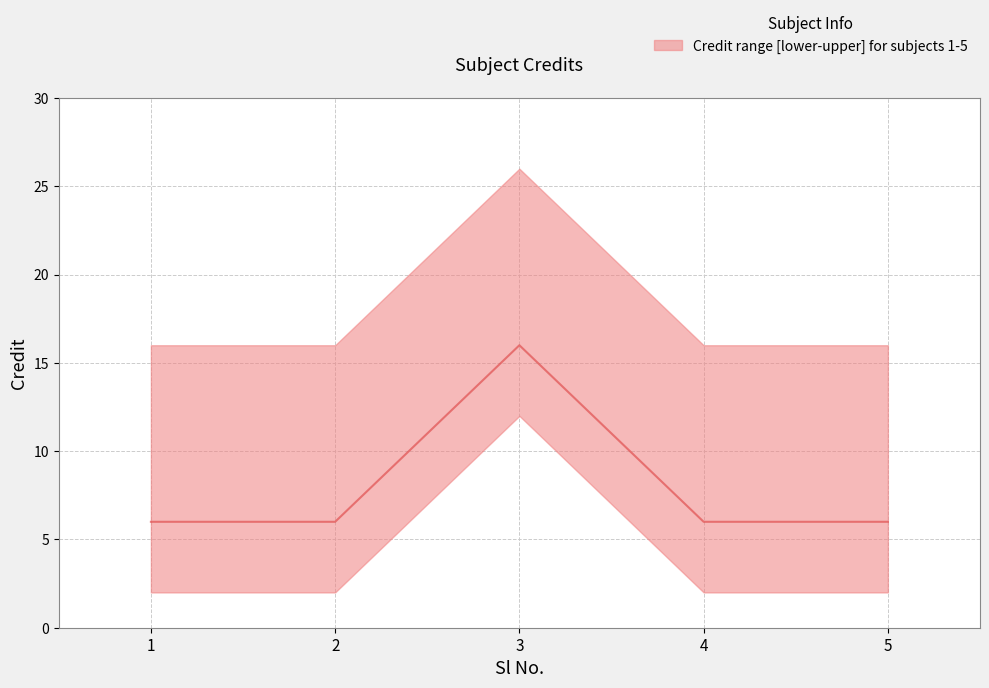

Is the value of lower at 1 greater than the value of median at 5?

No